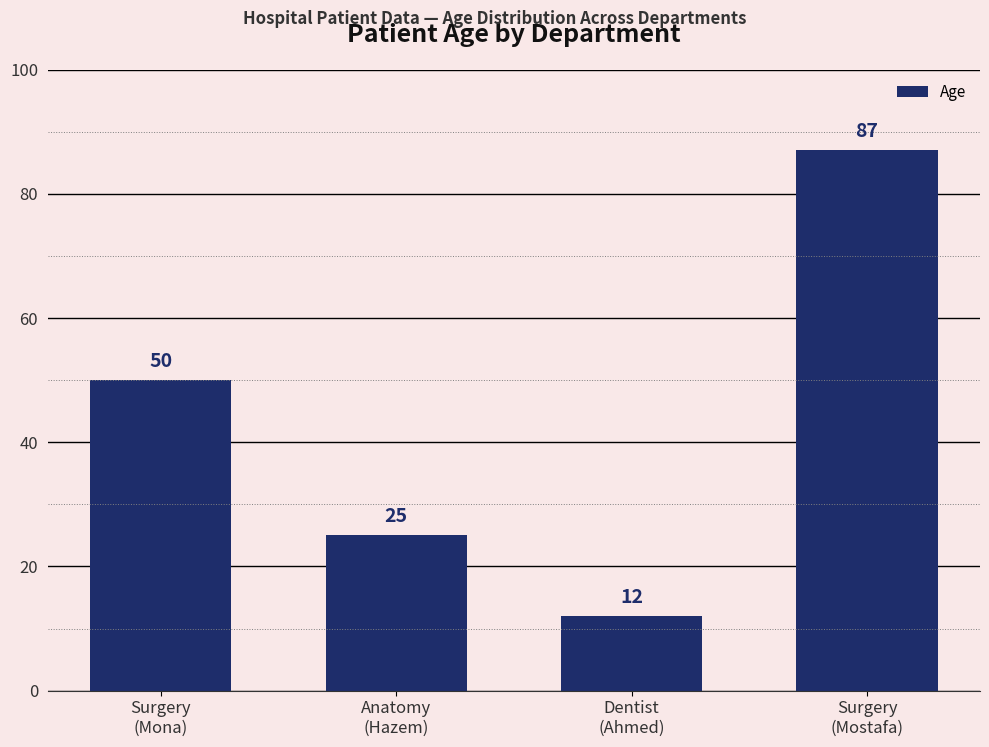

What is the change in value from Anatomy
(Hazem) to Dentist
(Ahmed)?

-13